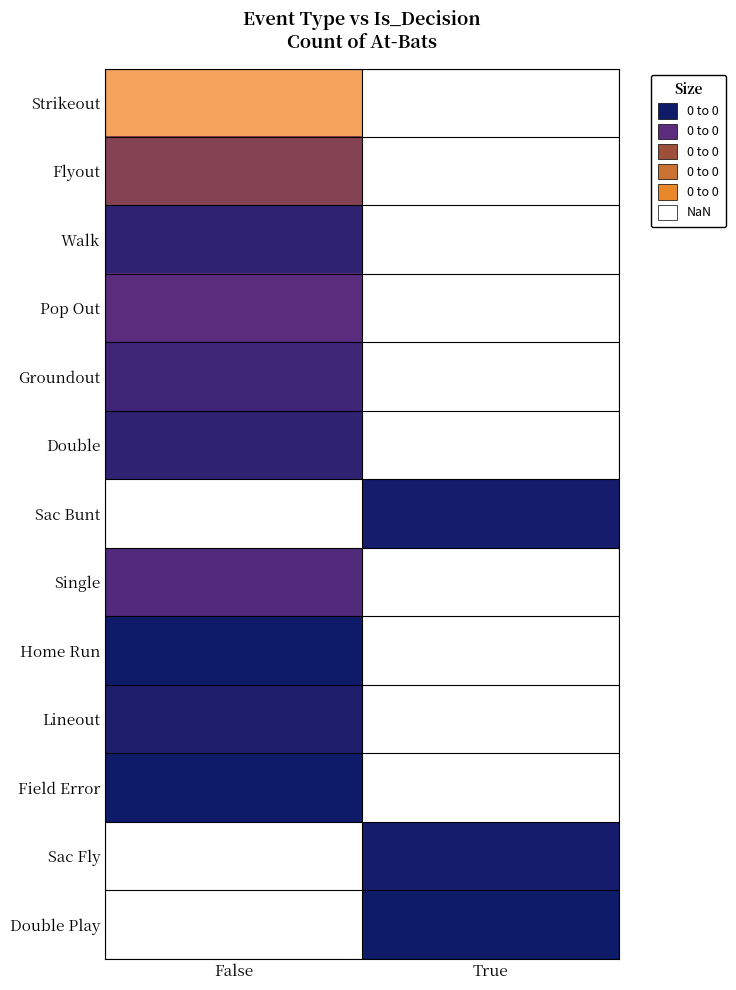

What is the minimum value shown in the chart?

1.0